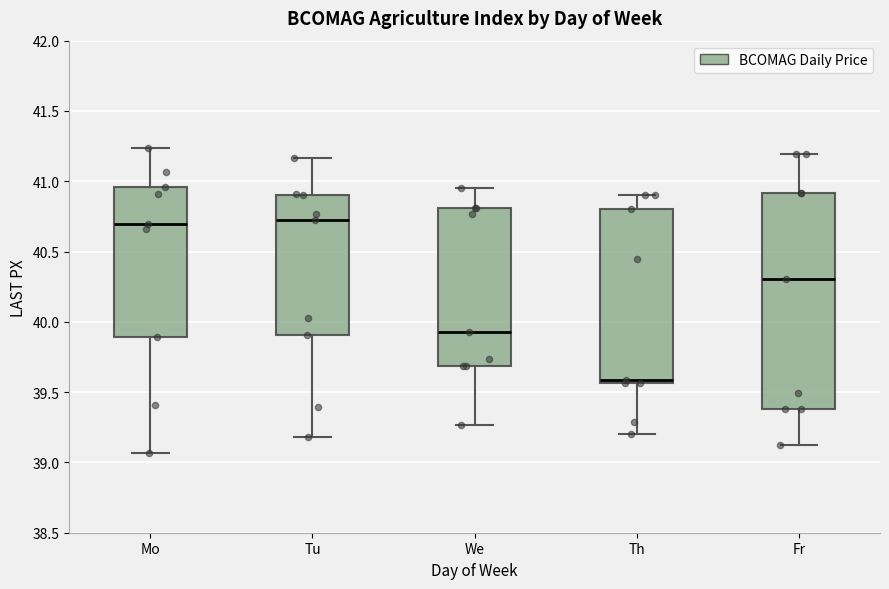

Where is the upper edge of the box for Fr on the y-axis? The values are not printed on the chart, so give them approximately, as read against the axis.

40.90